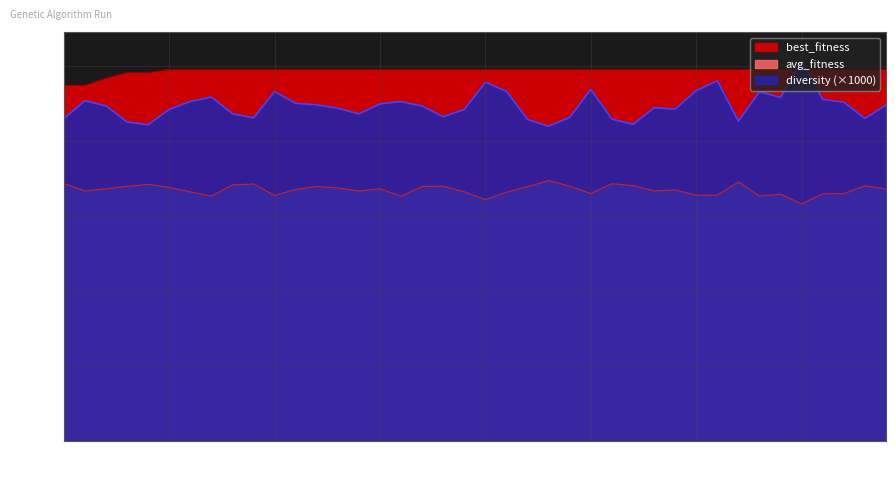

Which has a higher value, 13 or 21?

13